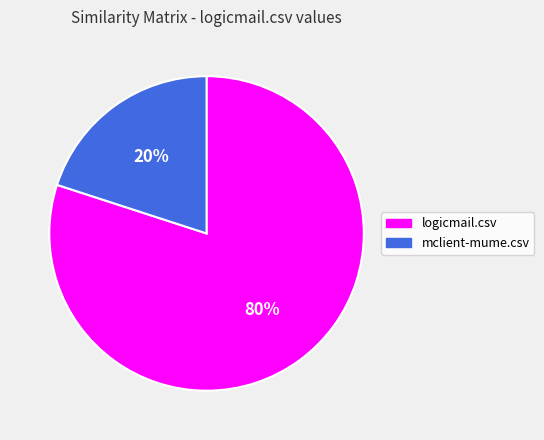

Is the sum of logicmail.csv and mclient-mume.csv greater than half?

Yes